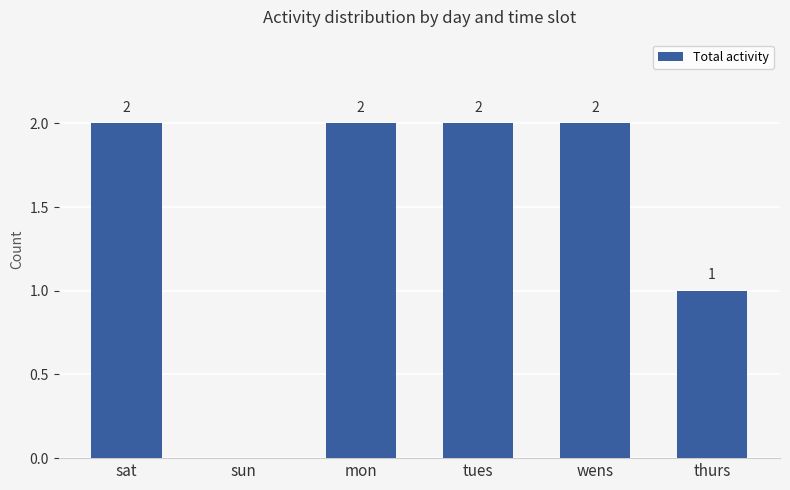

At which label is the value closest to 1?

thurs